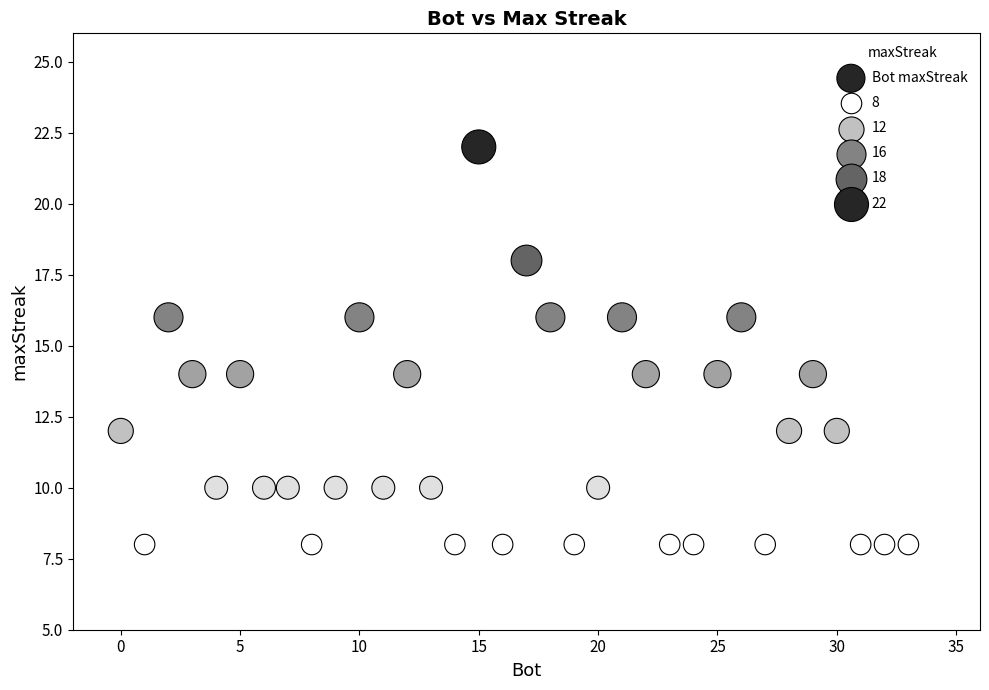

What is the range of X values (max minus min)?

33